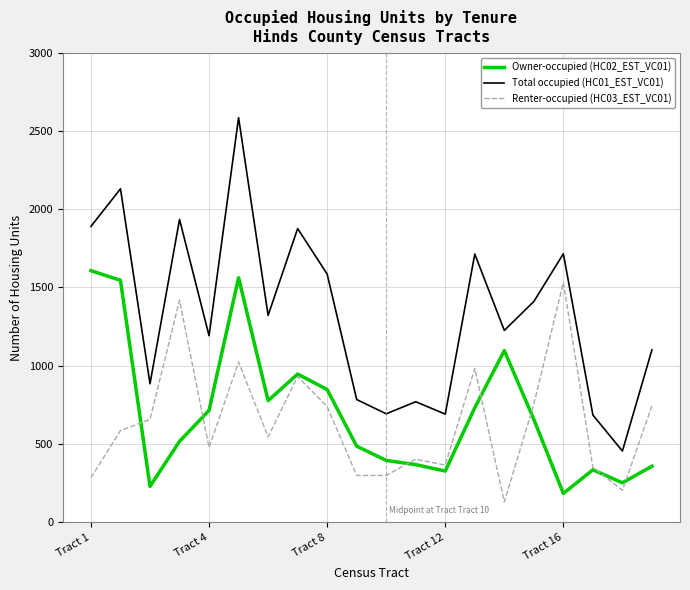

True or false: Owner-occupied (HC02_EST_VC01) and Total occupied (HC01_EST_VC01) intersect in this chart.

False